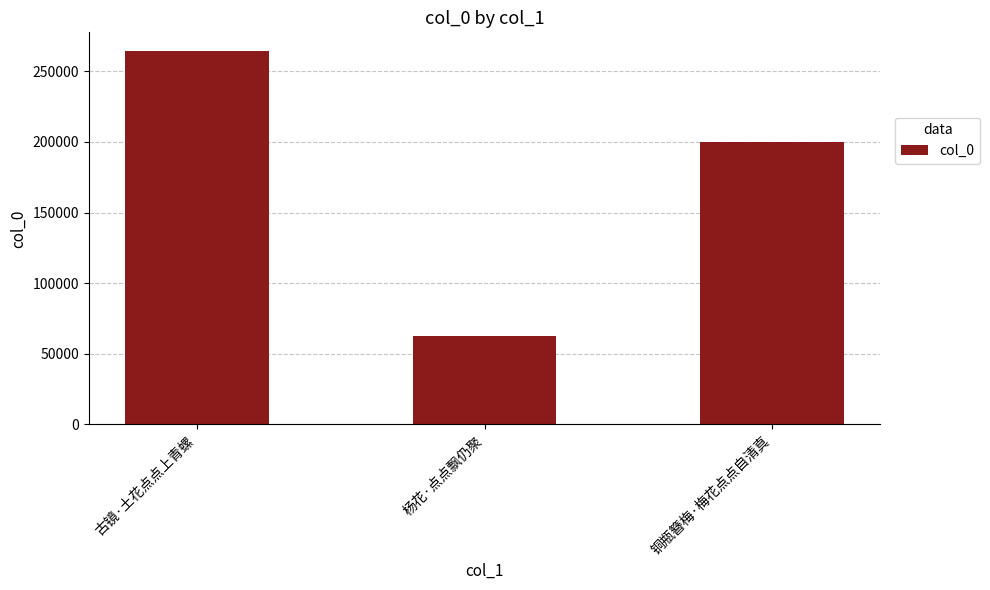

At which label is the value closest to 163625?

铜瓶簪梅·梅花点点自清真